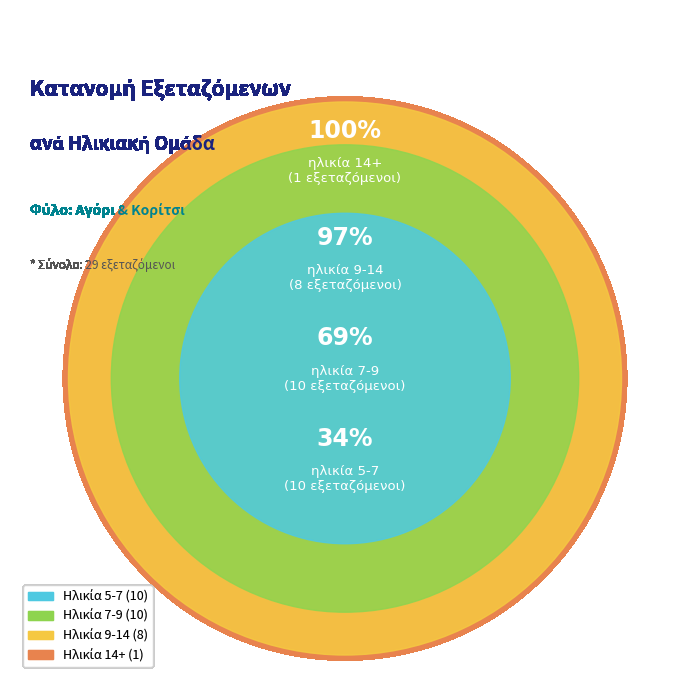

What is the ratio of the value at 5-7 to the value at 7-9?

1.0